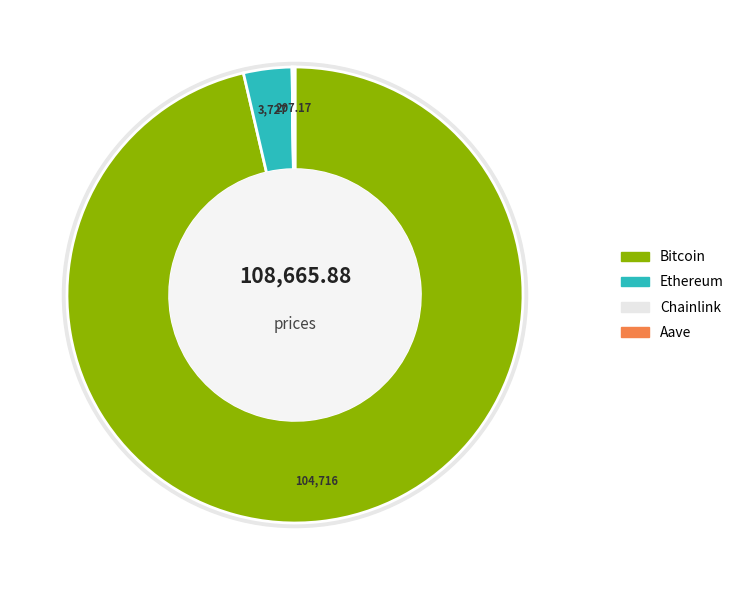

Count the number of slices in the pie.

4